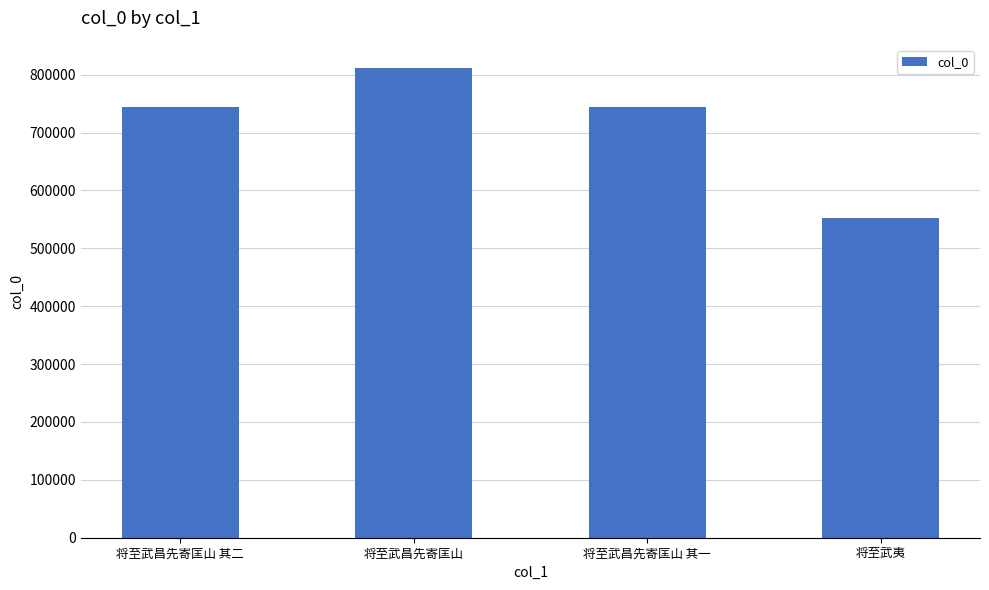

What is the difference between the values at 将至武夷 and 将至武昌先寄匡山 其一?

192253